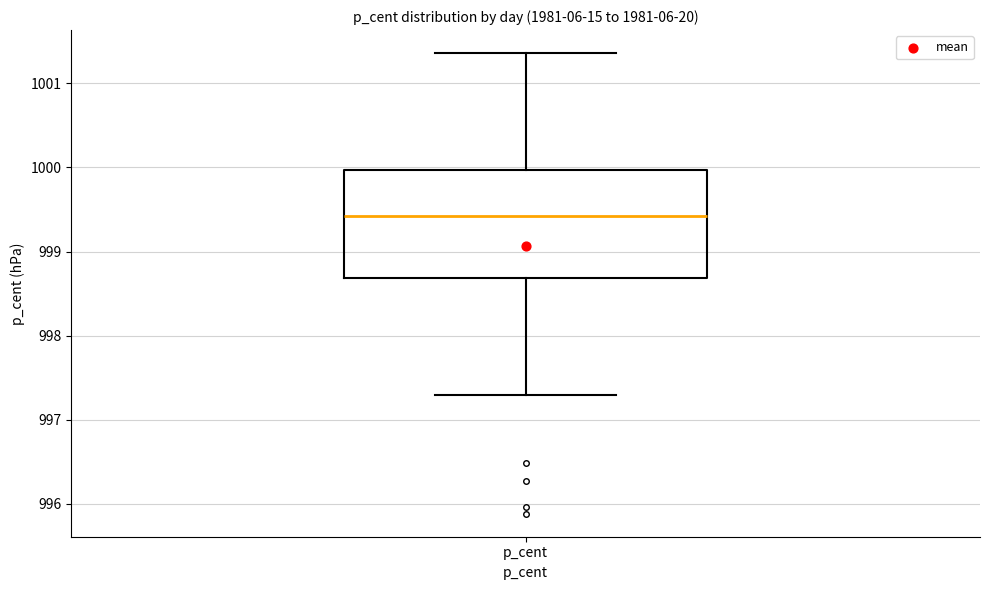

Where does the upper whisker of the box for p_cent end on the y-axis? The values are not printed on the chart, so give them approximately, as read against the axis.

1001.4